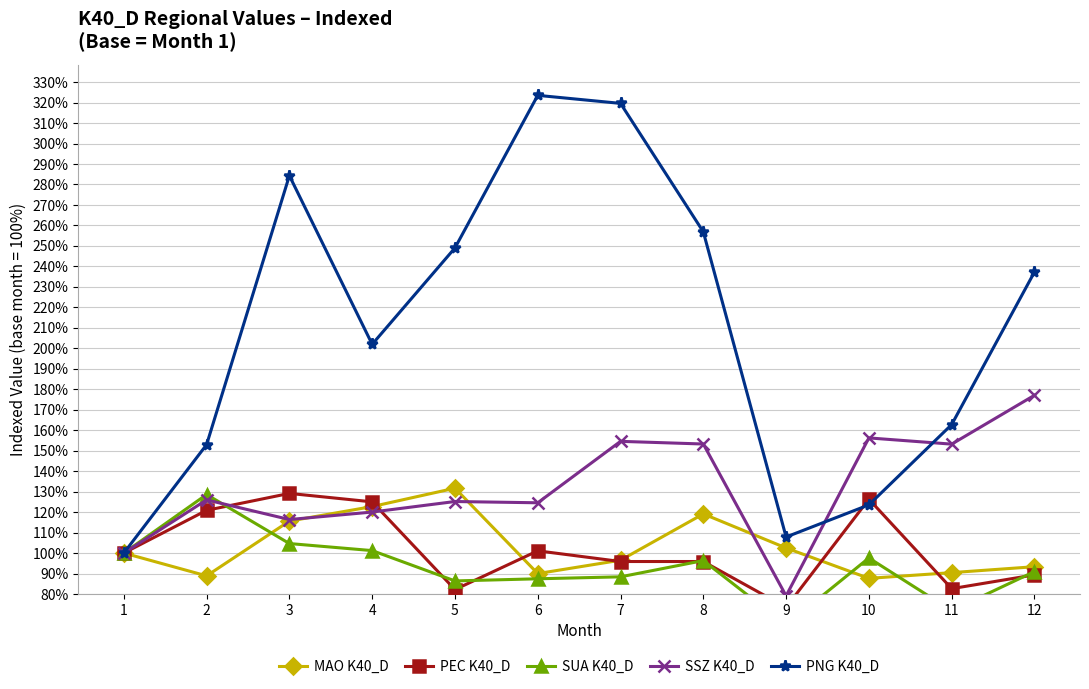

Which category has the lowest value across all series?

9